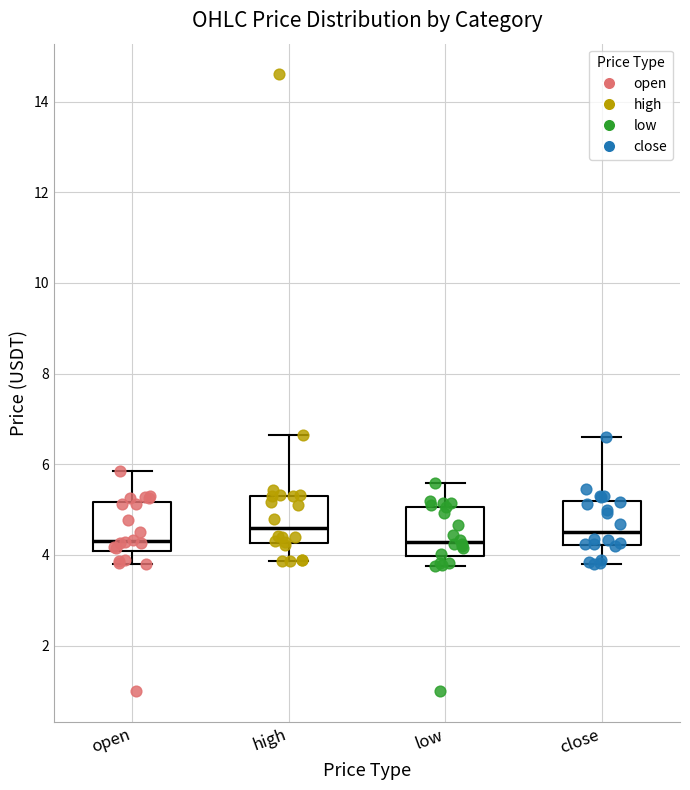

Reading left to right, transcribe this box plot: for each box, give where its median line is, the range the box spans, and where its two whiskers end, as read against the y-axis. The values are not printed on the chart, so give them approximately, as read against the axis.

open: median 4.4, box 4.0 to 5.2, whiskers 3.8 to 5.8
high: median 4.6, box 4.2 to 5.4, whiskers 3.8 to 6.6
low: median 4.2, box 4.0 to 5.0, whiskers 3.8 to 5.6
close: median 4.6, box 4.2 to 5.2, whiskers 3.8 to 6.6